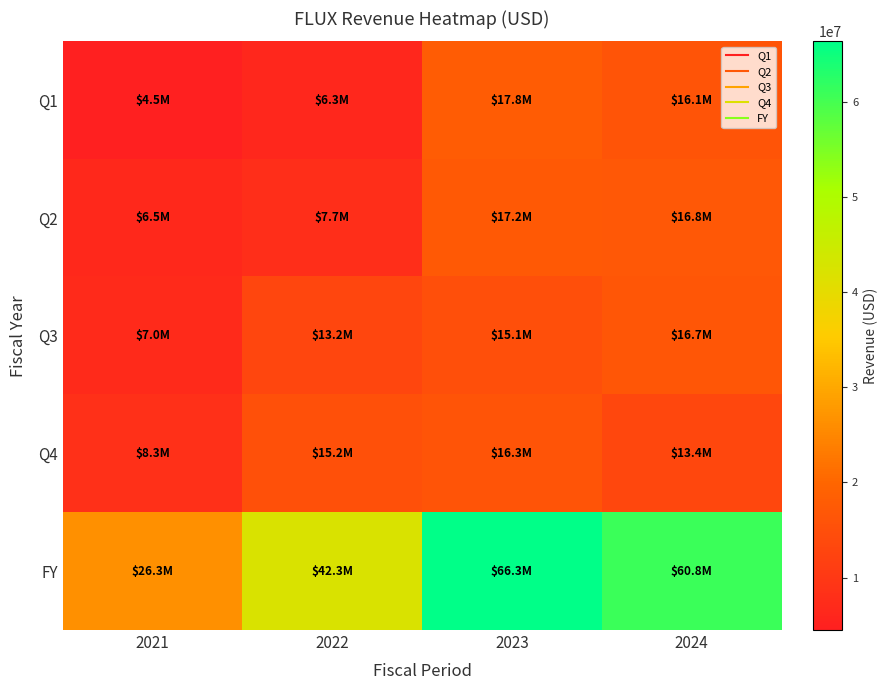

Reading left to right, list all the values displayed in this chart.

Q1: 2021=4499000	2022=6271000	2023=17840000	2024=16125000
Q2: 2021=6469000	2022=7690000	2023=17158000	2024=16830000
Q3: 2021=6964000	2022=13177000	2023=15087000	2024=16742000
Q4: 2021=8325000	2022=15195000	2023=16252000	2024=13377000
FY: 2021=26257000	2022=42333000	2023=66337000	2024=60824000